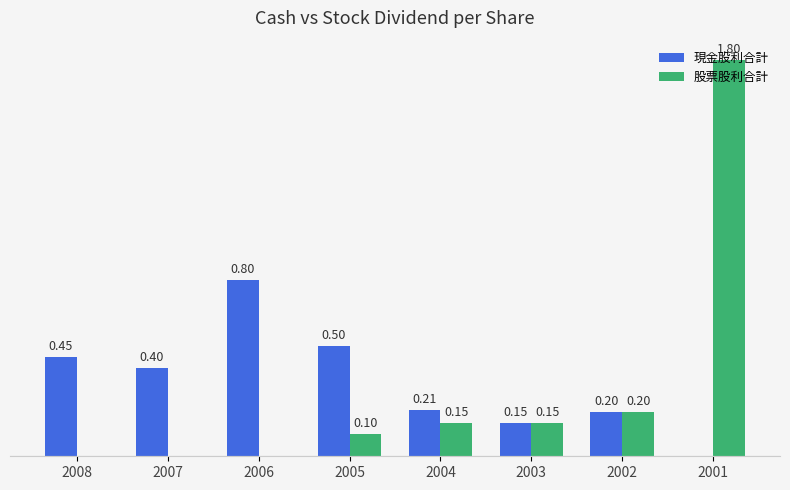

Are the bars grouped side by side (vs. stacked)?

Yes